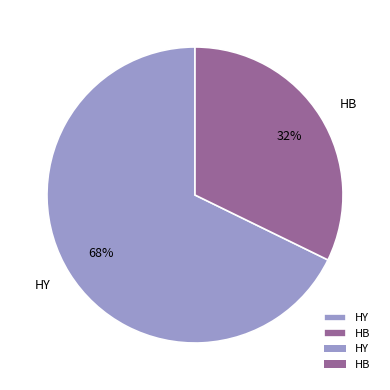

To the nearest percent, what is the average slice percentage?

50%